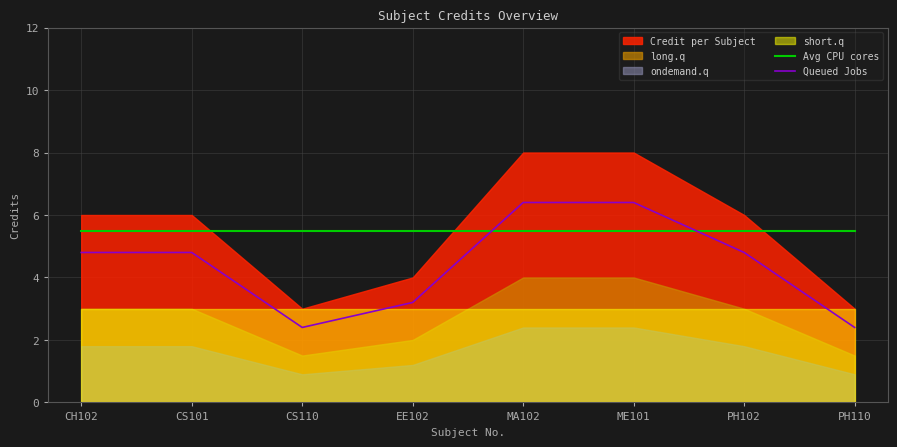

What value does the Avg CPU cores series have at PH110?

5.5